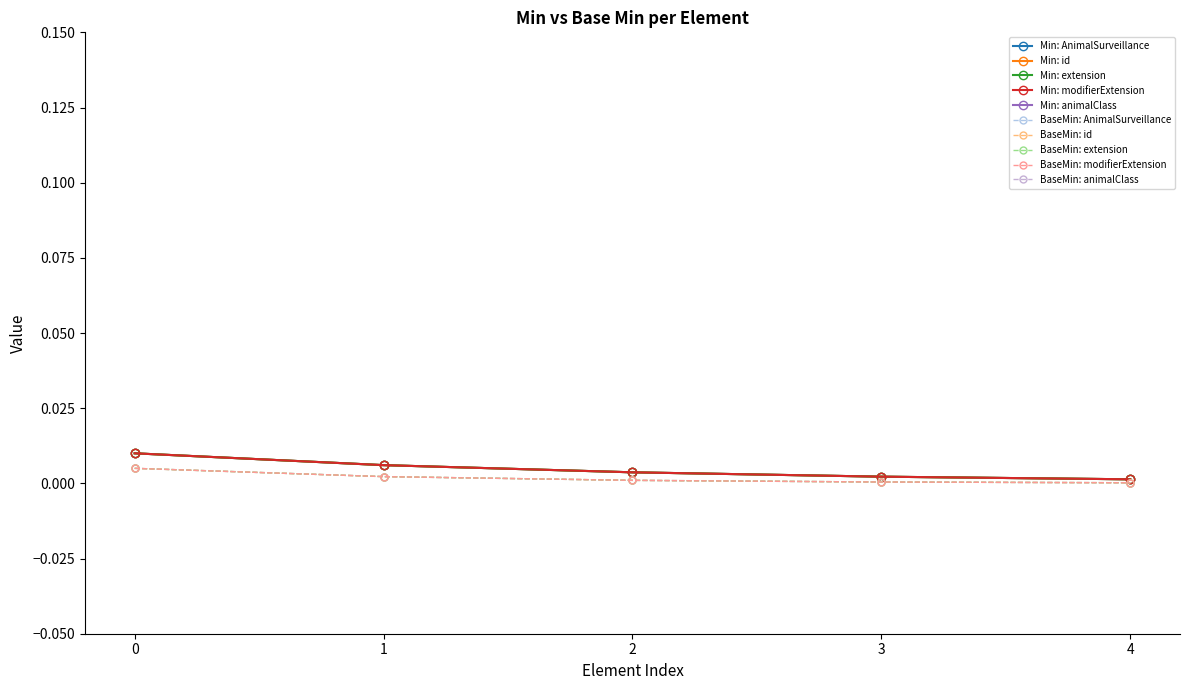

What position from the right is min?

2